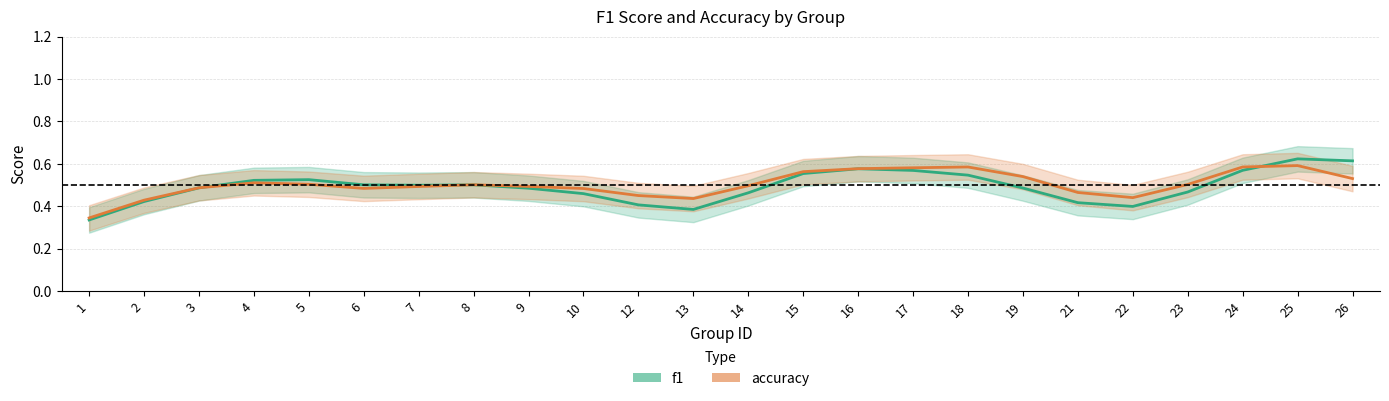

How many lines are shown in the chart?

2